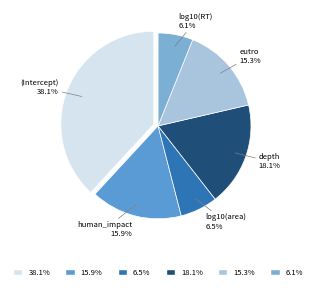

How many slices are in this pie chart?

6